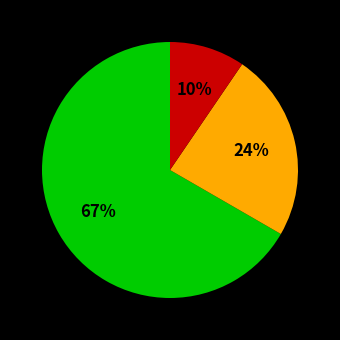

Does any single category account for the majority?

Yes